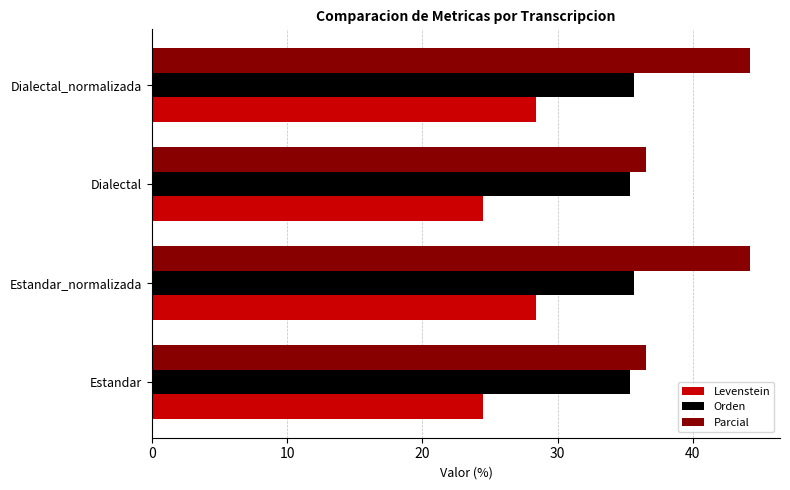

What is the sum of all Orden values?

142.0